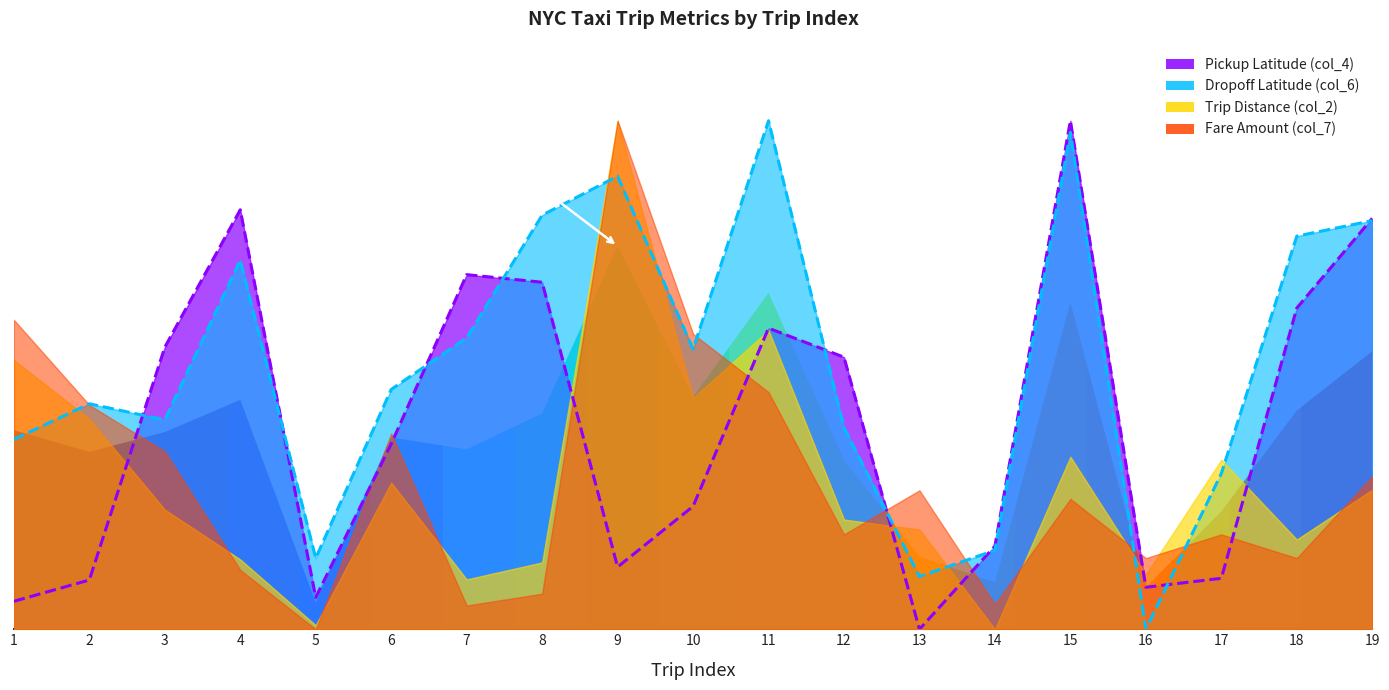

True or false: the data has more than 2 interior local peaks.

False